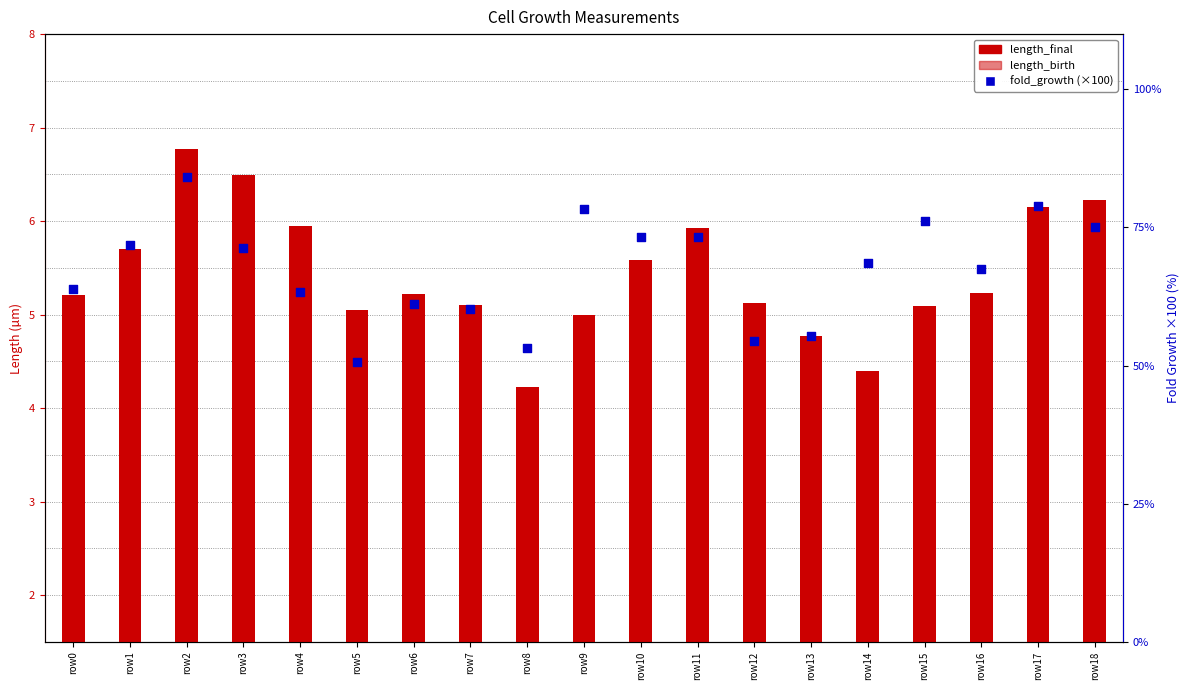

Which series has the largest total across all categories?

fold_growth (×100)